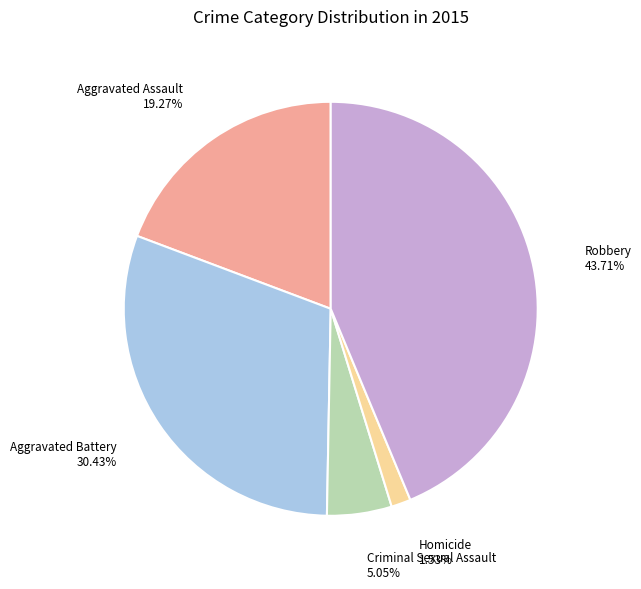

Combined, what portion of the pie is Aggravated Assault and Robbery?

63.0%